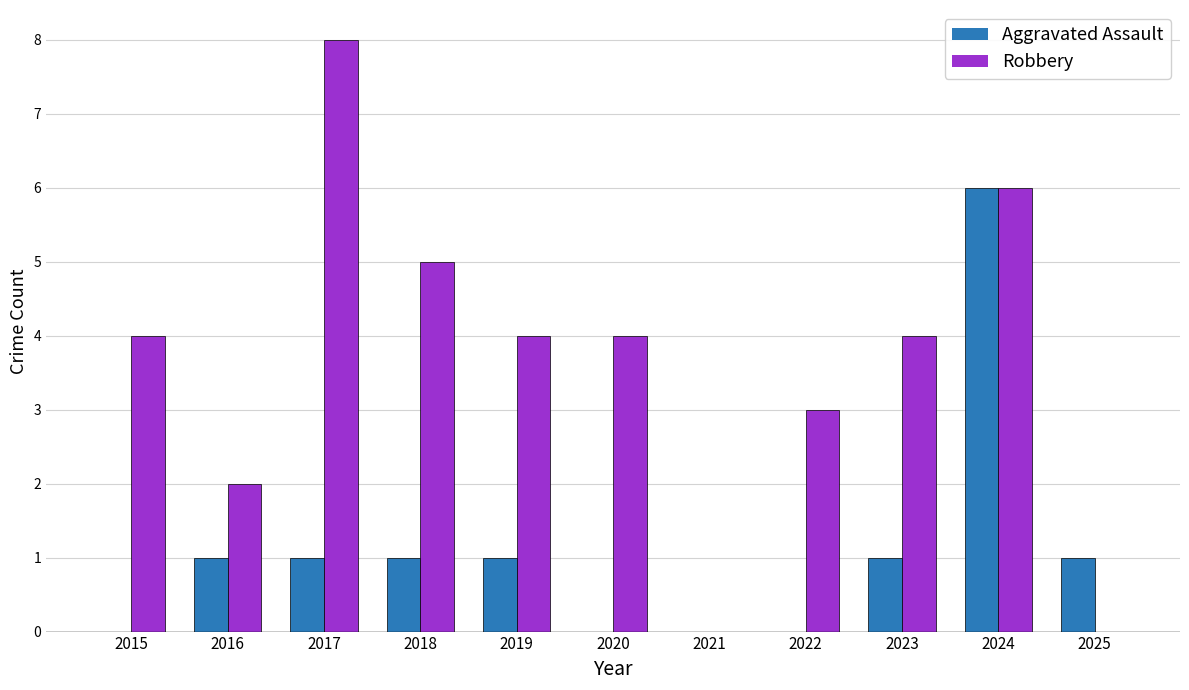

What is the total value across all series at 2019?

5